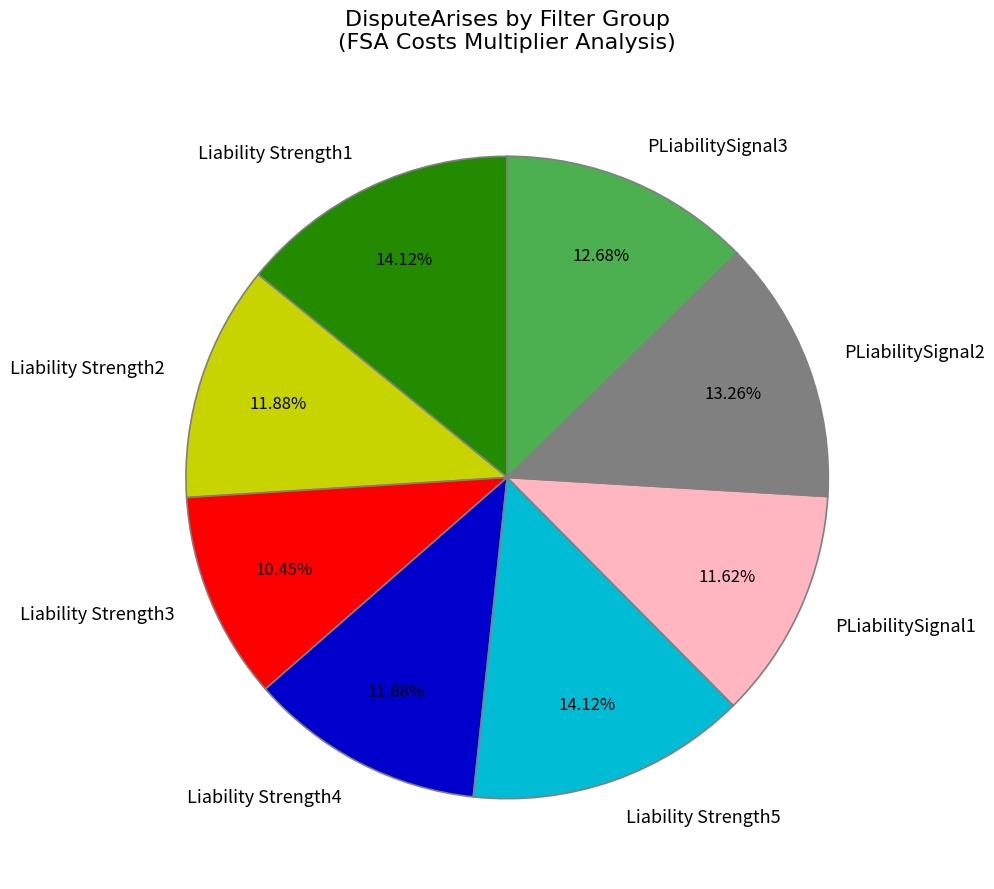

Which has a higher value, PLiabilitySignal3 or Liability Strength3?

PLiabilitySignal3